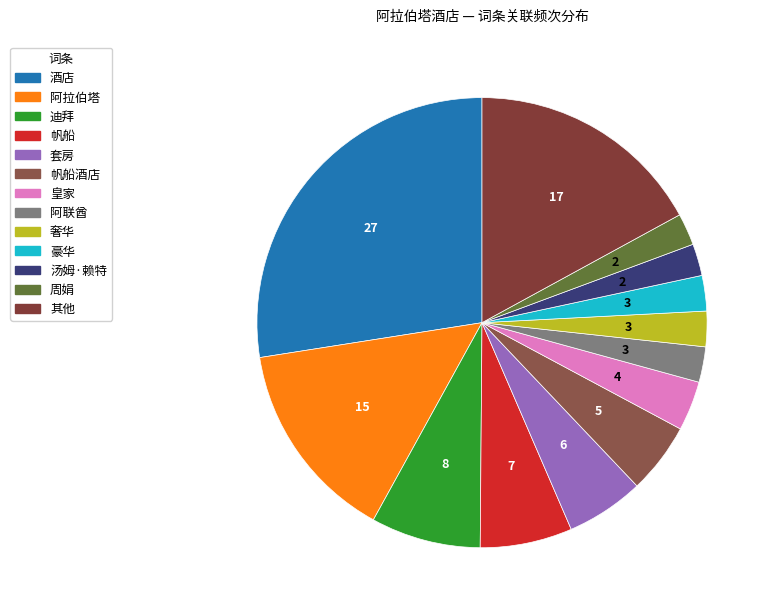

How many slices are in this pie chart?

13